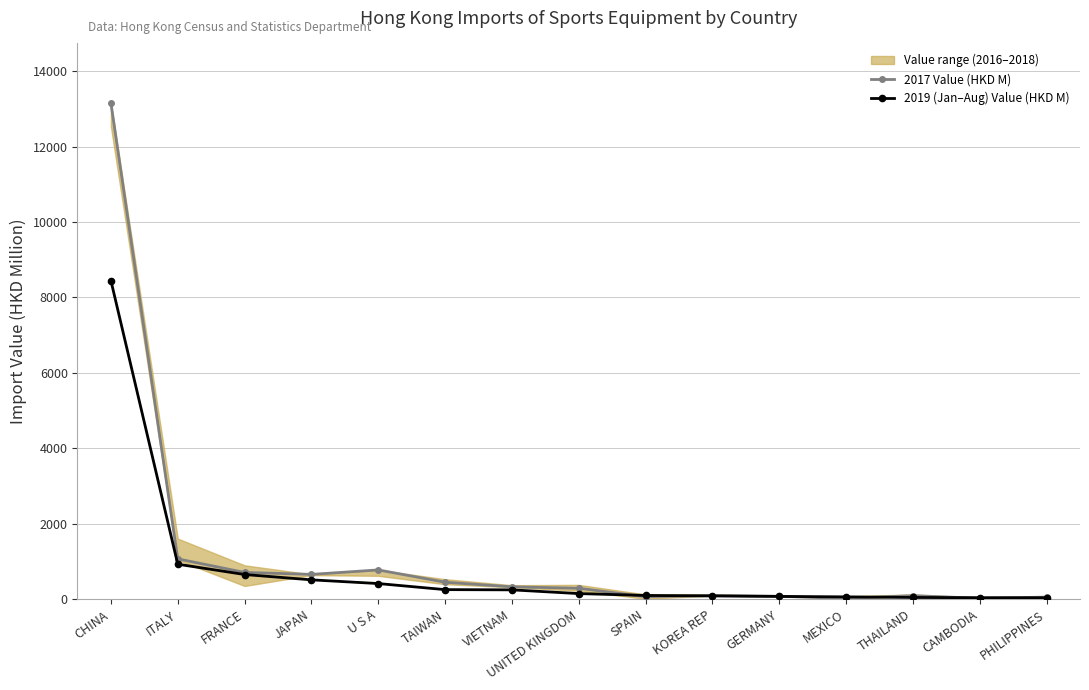

True or false: 2017 Value (HKD M) has more than 1 interior local peaks.

True